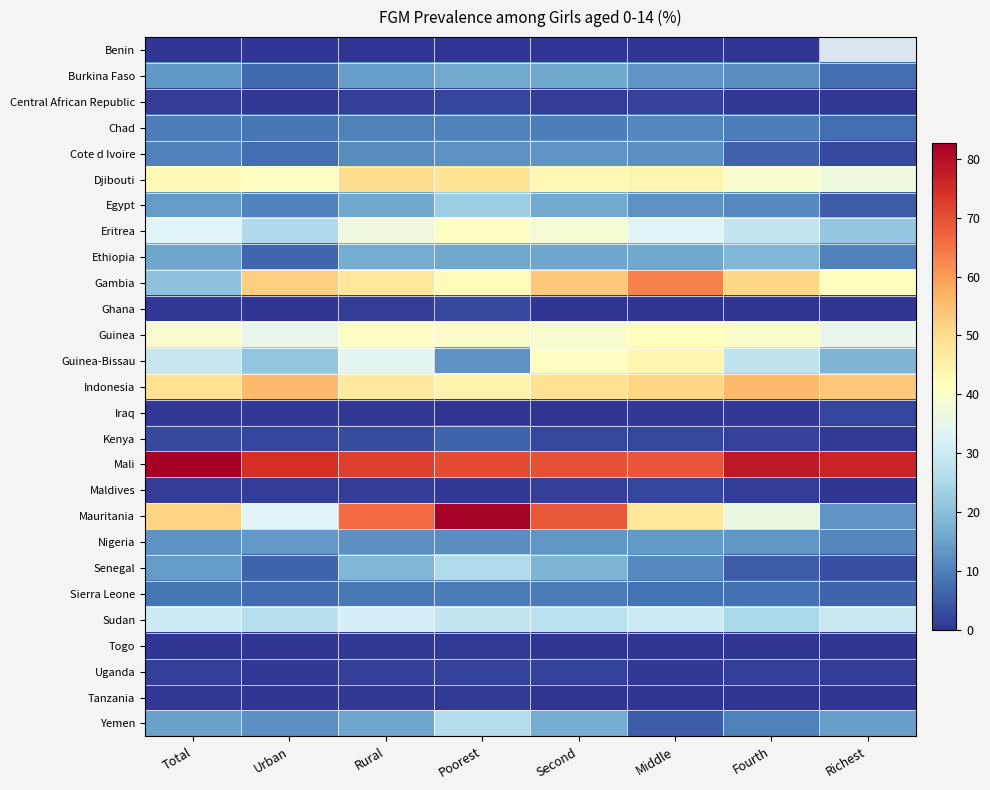

Read the Nigeria value at Urban.

13.7